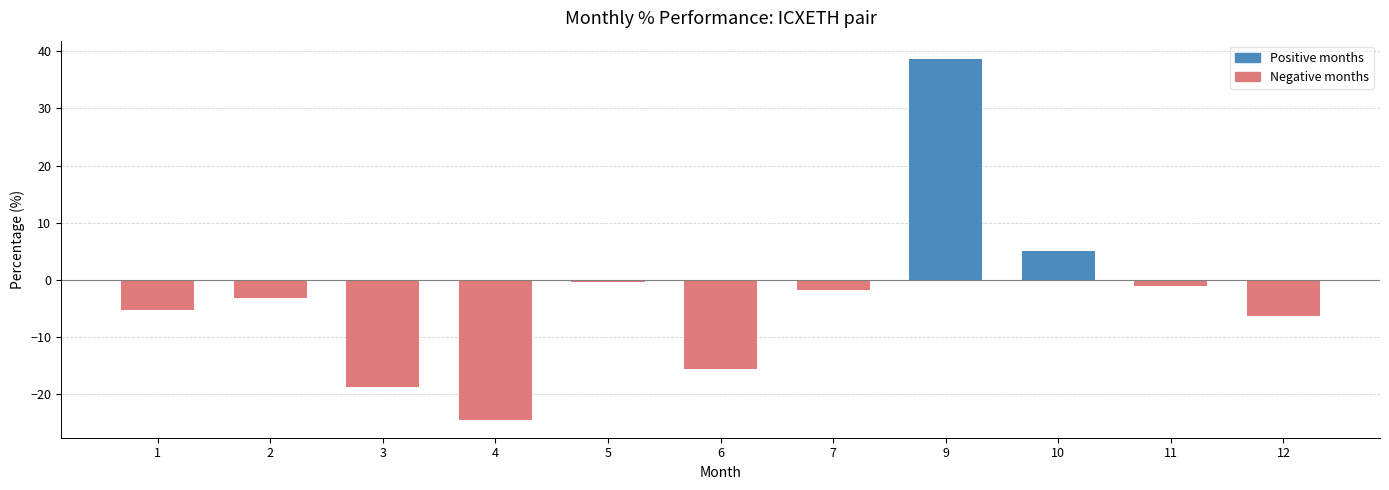

List the labels in order of value, smallest first.

4, 3, 6, 12, 1, 2, 7, 11, 5, 10, 9